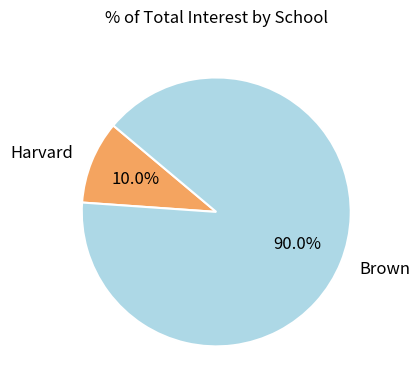

What percentage do Brown and Harvard together represent?

100.0%